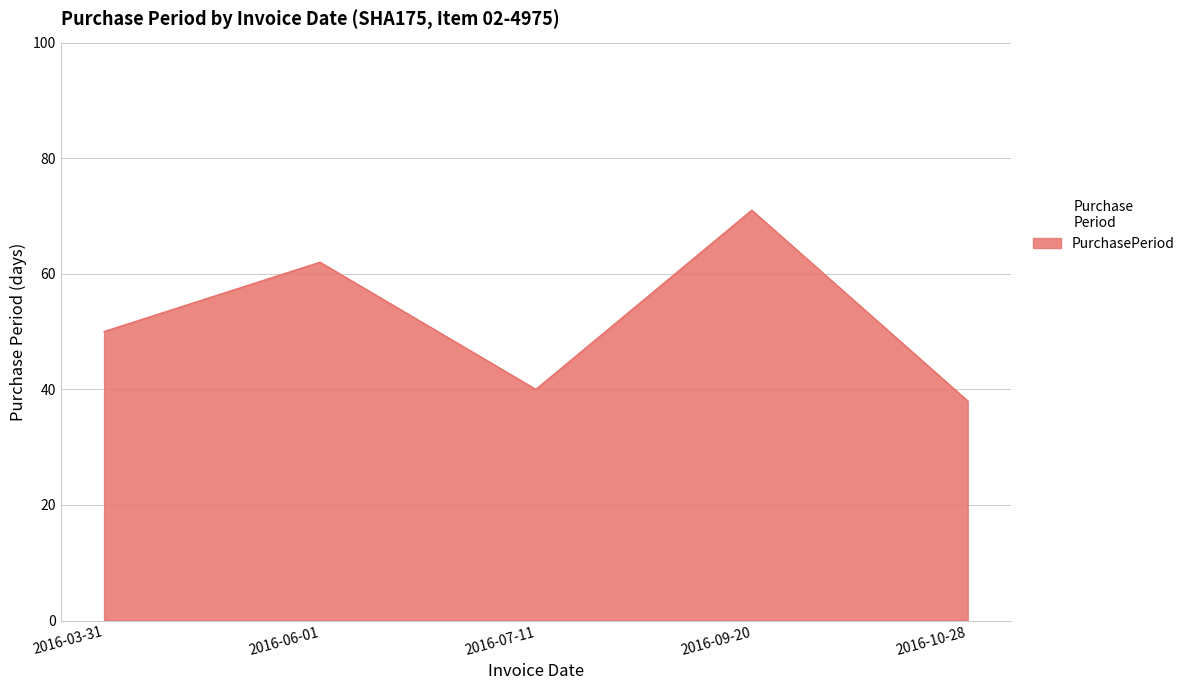

What position from the right is 2016-06-01?

4